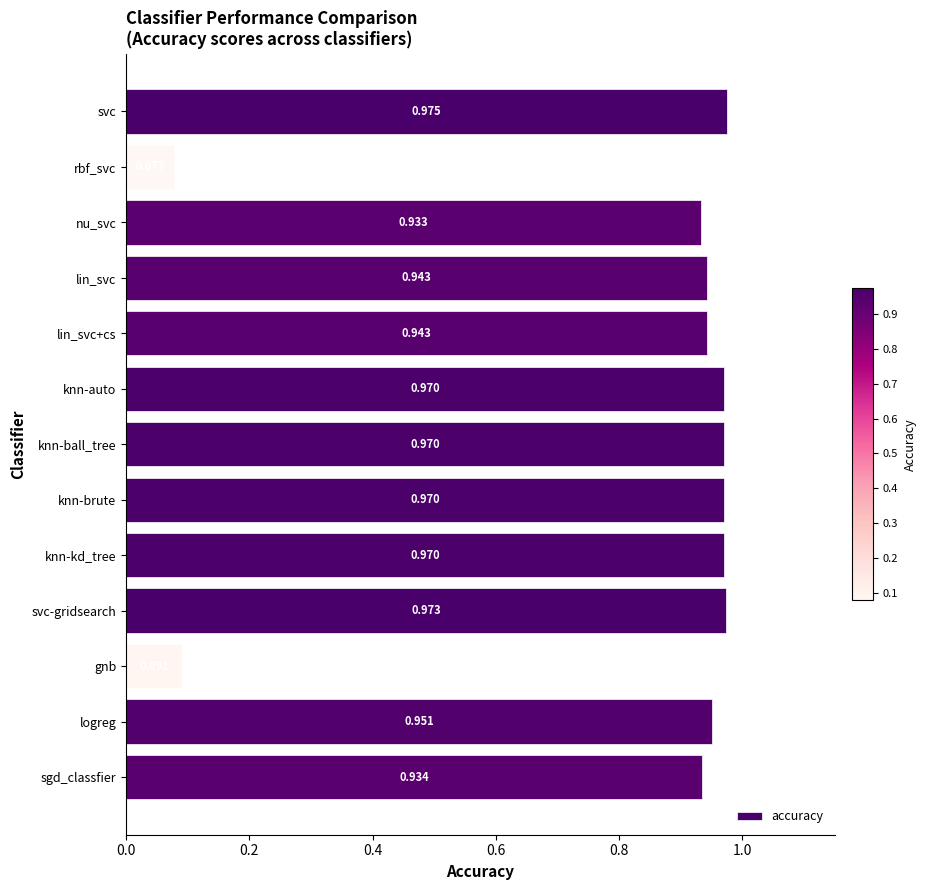

At which label is the value closest to 0?

rbf_svc